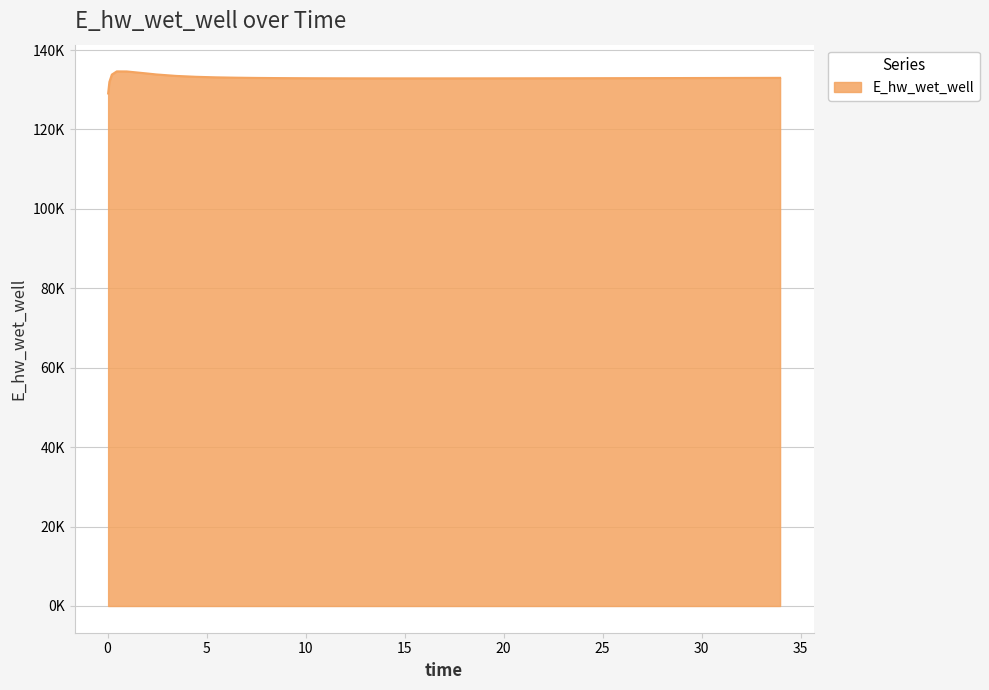

Reading left to right, extract all data points from this chart.

129070.3	131970.0	133826.0	134628.0	134615.3	134120.9	133859.4	133491.1	133268.1	133131.6	133045.0	132988.0	132949.2	132922.2	132903.4	132890.3	132881.5	132876.1	132873.2	132872.4	132873.2	132875.4	132878.8	132883.2	132888.3	132891.2	132897.4	132904.2	132911.5	132919.3	132927.4	132935.8	132944.6	132953.7	132963.0	132972.5	132977.4	132987.2	132997.2	133002.3